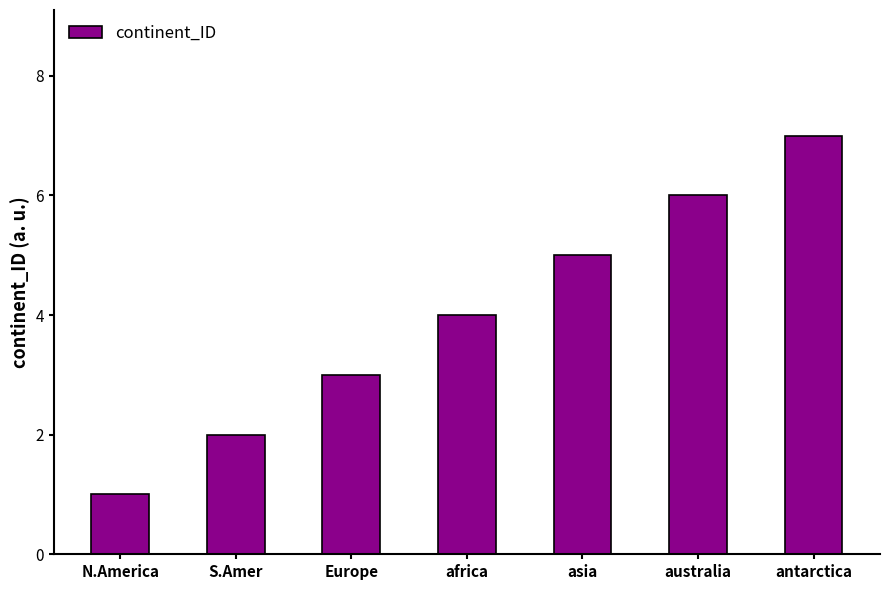

What is the label of the 2nd bar from the left?

S.Amer